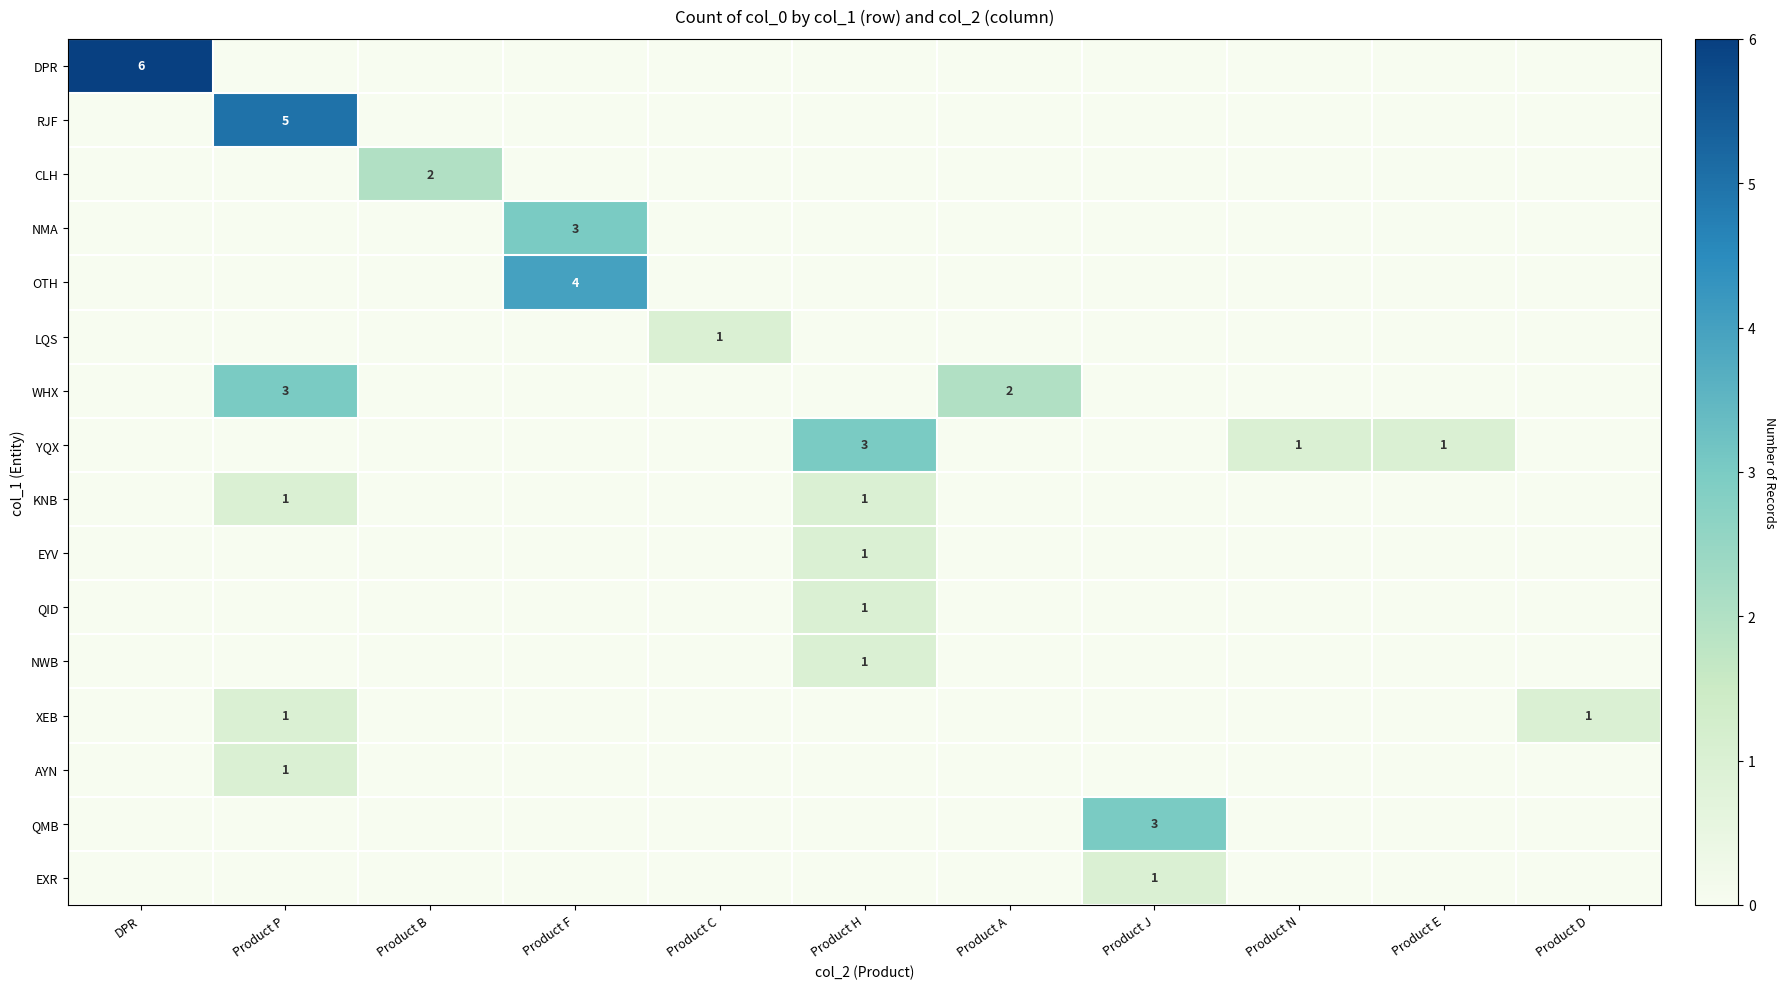

True or false: RJF has a value of 5 at Product P.

True